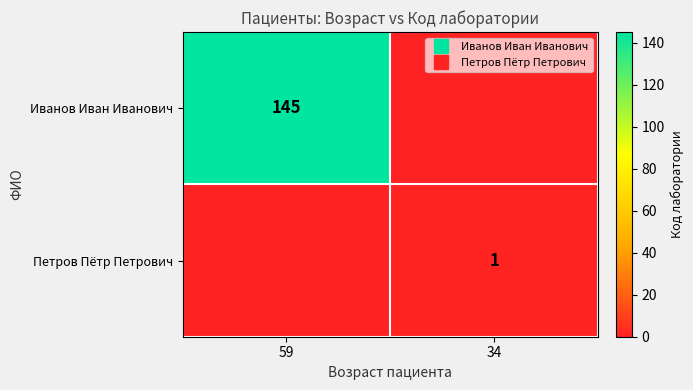

What is the sum of the Петров Пётр Петрович values at 34 and 59?

1